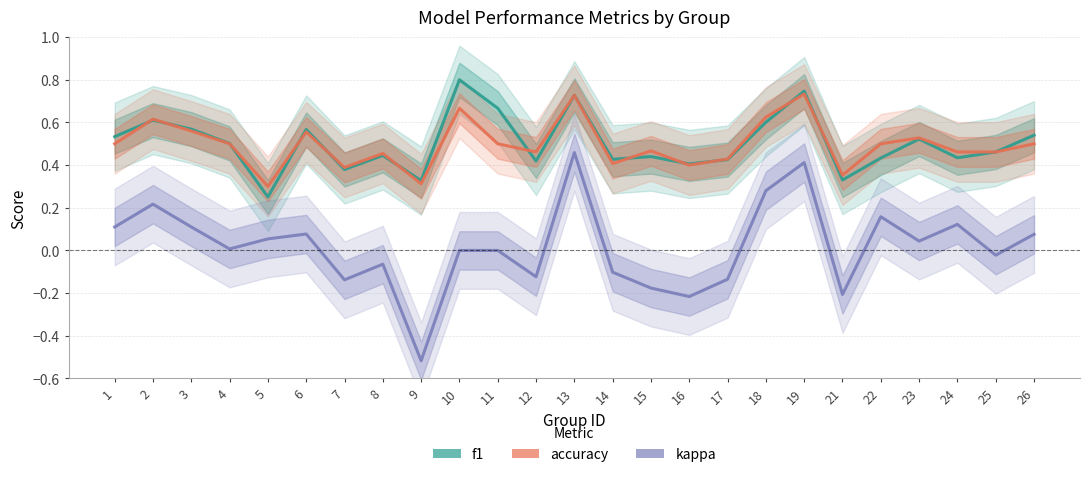

What is the difference between the highest and lowest values at 16?

0.6